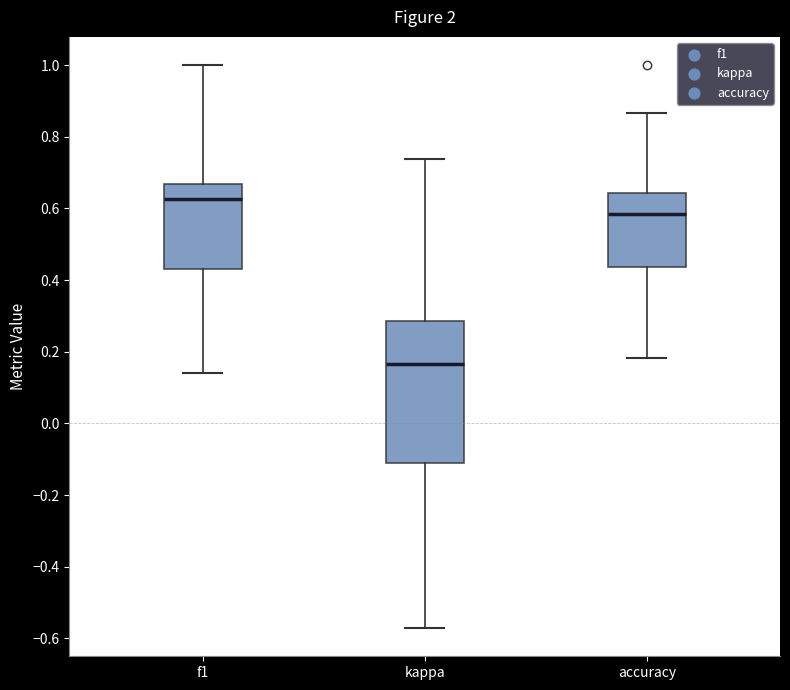

Reading left to right, read every box against the y-axis: the position of its median line, the range the box covers, and the ends of its whiskers. The values are not printed on the chart, so give them approximately, as read against the axis.

f1: median 0.62, box 0.44 to 0.66, whiskers 0.14 to 1.00
kappa: median 0.16, box -0.12 to 0.28, whiskers -0.58 to 0.74
accuracy: median 0.58, box 0.44 to 0.64, whiskers 0.18 to 0.86